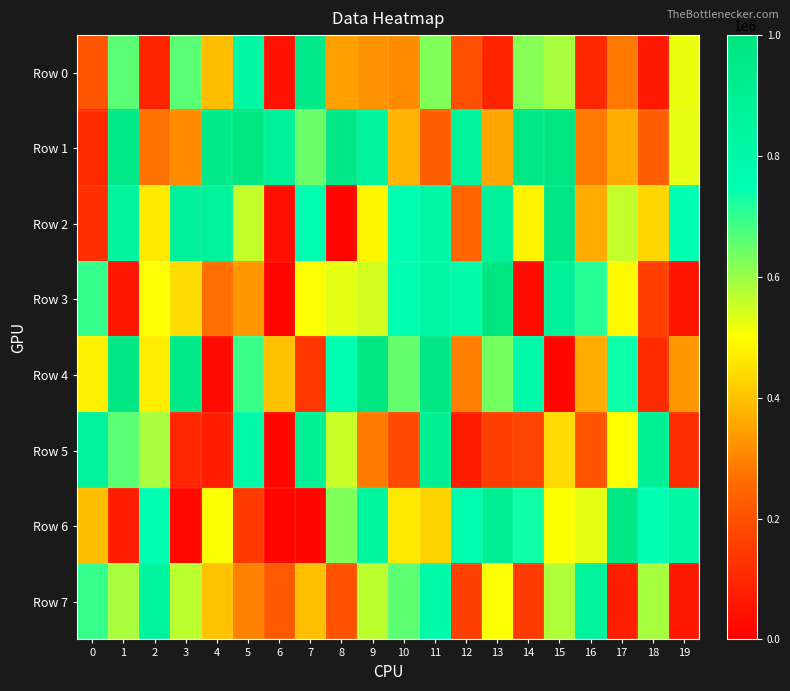

At 7, list the series in order from smallest to largest.

Row 6, Row 4, Row 7, Row 3, Row 1, Row 2, Row 5, Row 0